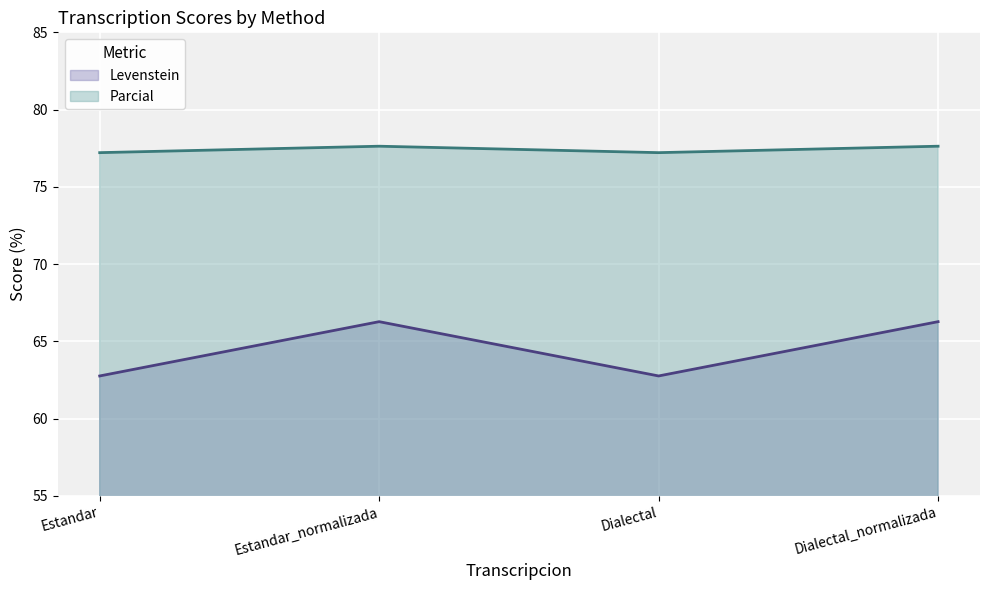

Does the chart display data point markers on the line(s)?

No